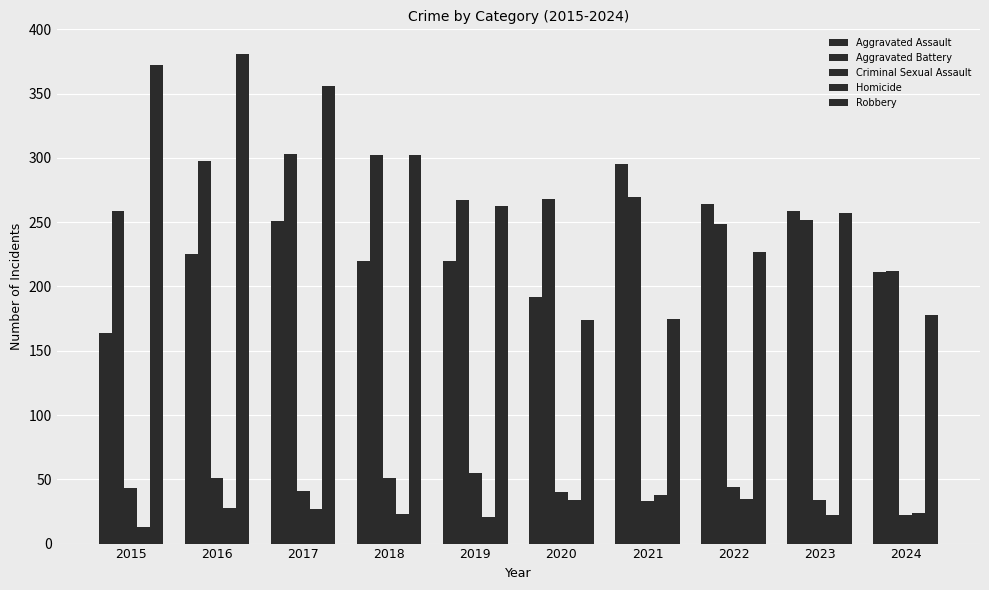

Does the chart contain stacked bars?

No